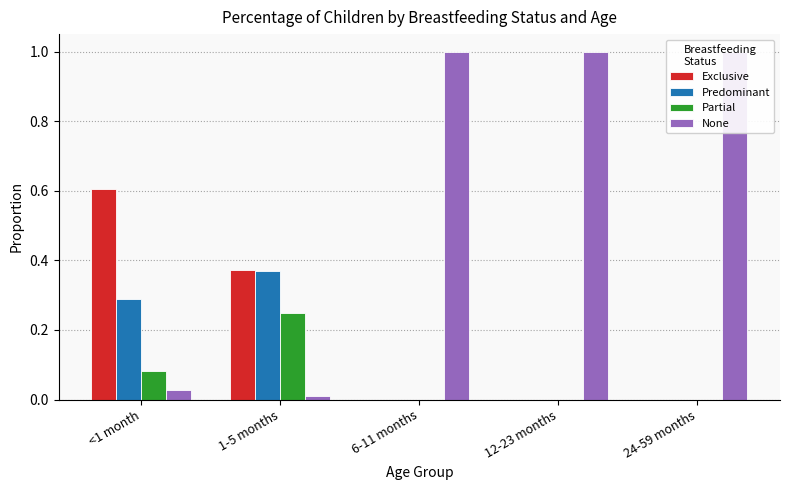

Are the bars horizontal?

No